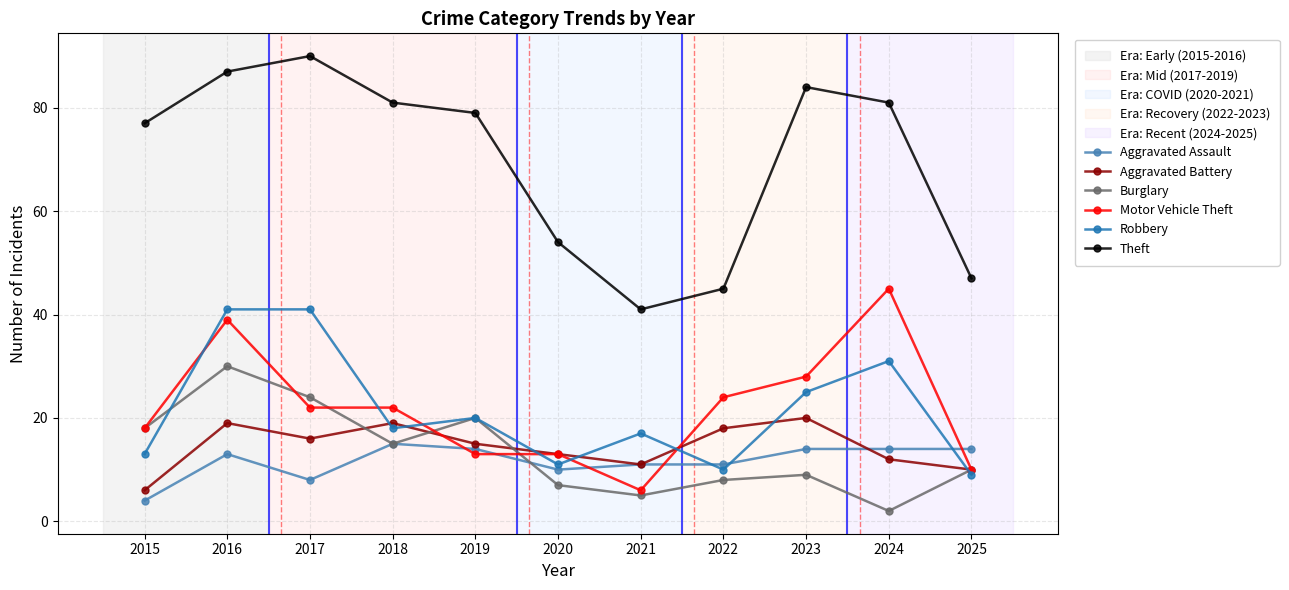

In Theft, how many points are lower than both neighbors (excluding endpoints)?

1